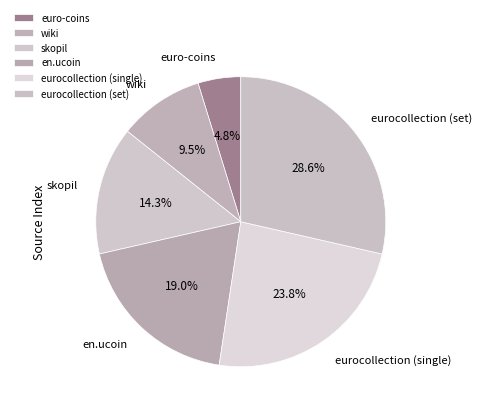

Combined, do eurocollection (single) and wiki account for over 50%?

No